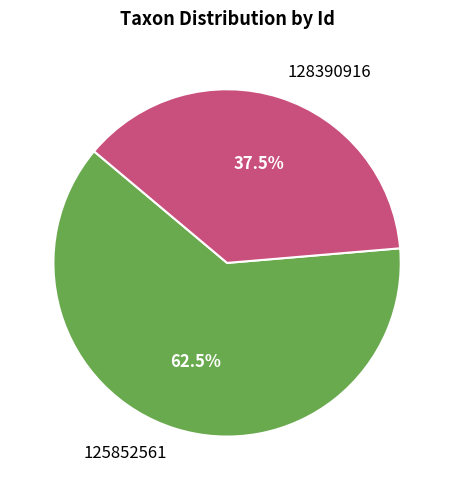

How many slices are in this pie chart?

2